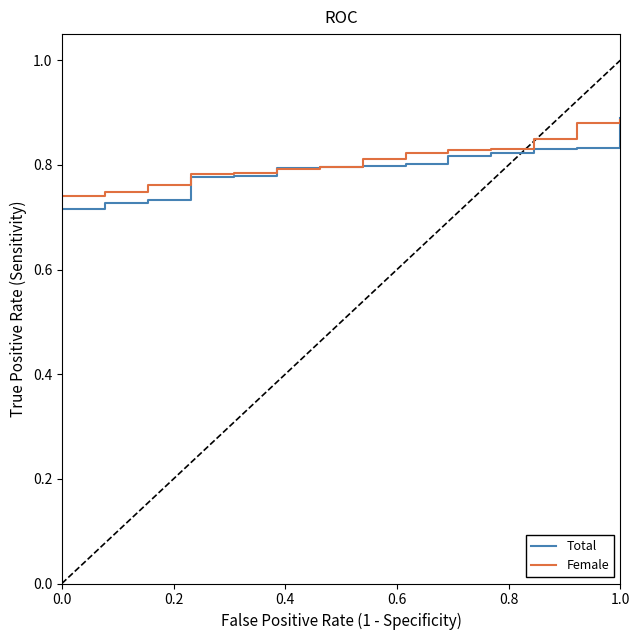

Is it true that Female equals 1.2 at 0.0?

False